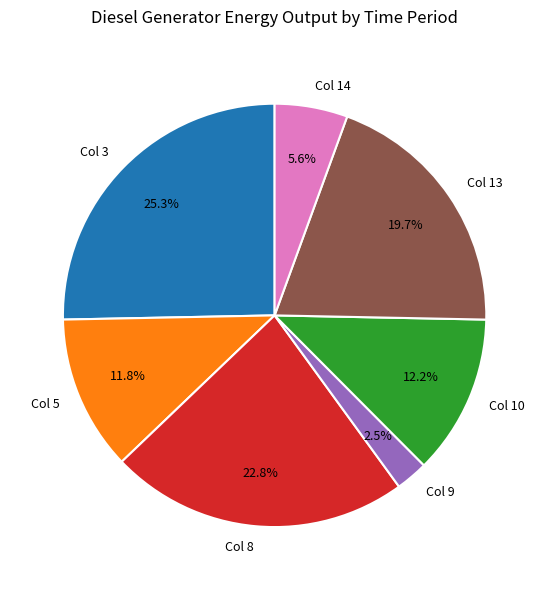

How many slices are in this pie chart?

7